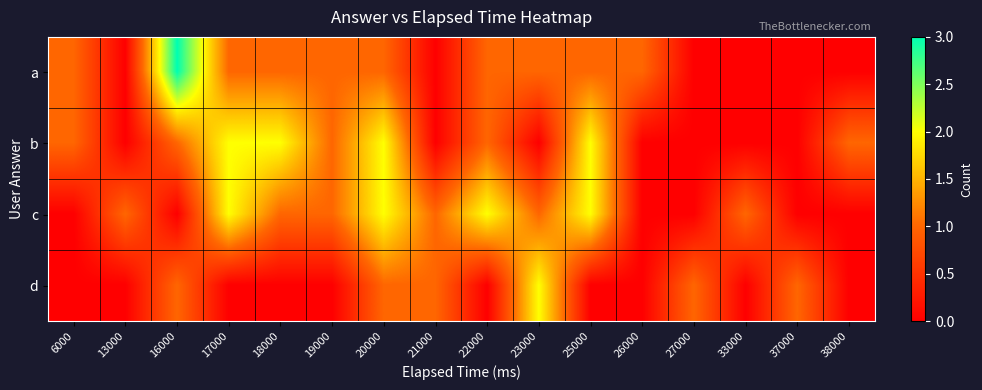

Reading left to right, what are all the values shown in this chart?

a: 6000=1	13000=0	16000=3	17000=1	18000=1	19000=1	20000=1	21000=0	22000=1	23000=1	25000=1	26000=1	27000=0	33000=0	37000=0	38000=0
b: 6000=1	13000=0	16000=1	17000=2	18000=2	19000=1	20000=2	21000=0	22000=1	23000=0	25000=2	26000=0	27000=0	33000=0	37000=0	38000=1
c: 6000=0	13000=1	16000=0	17000=2	18000=1	19000=1	20000=2	21000=1	22000=2	23000=1	25000=2	26000=0	27000=0	33000=1	37000=0	38000=0
d: 6000=0	13000=0	16000=1	17000=0	18000=0	19000=0	20000=1	21000=1	22000=0	23000=2	25000=0	26000=0	27000=1	33000=0	37000=1	38000=0